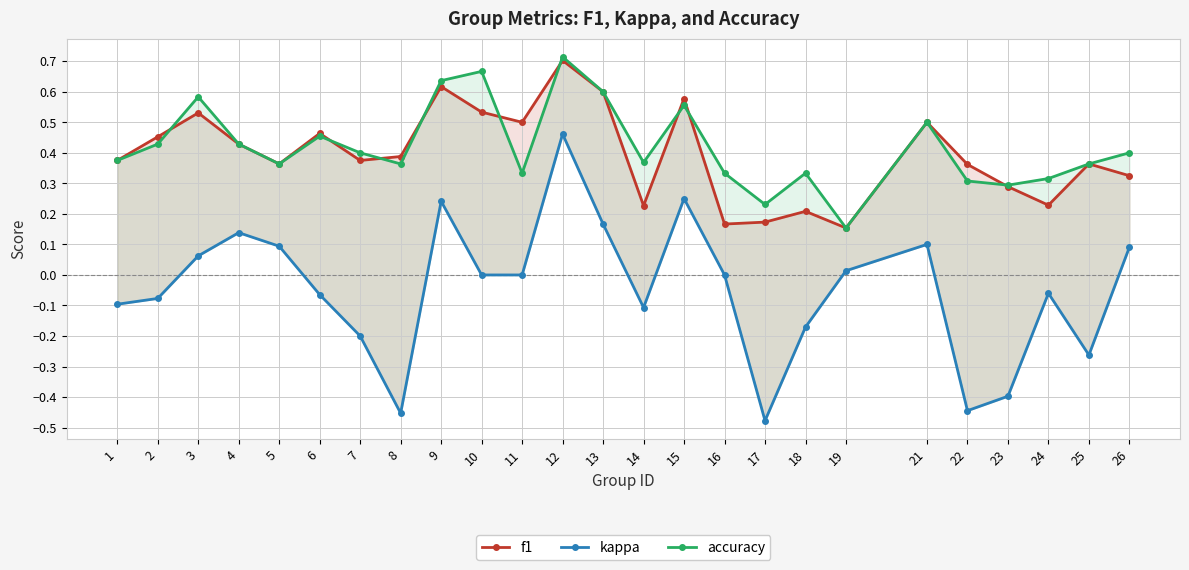

At which category does kappa reach its first local peak?

4